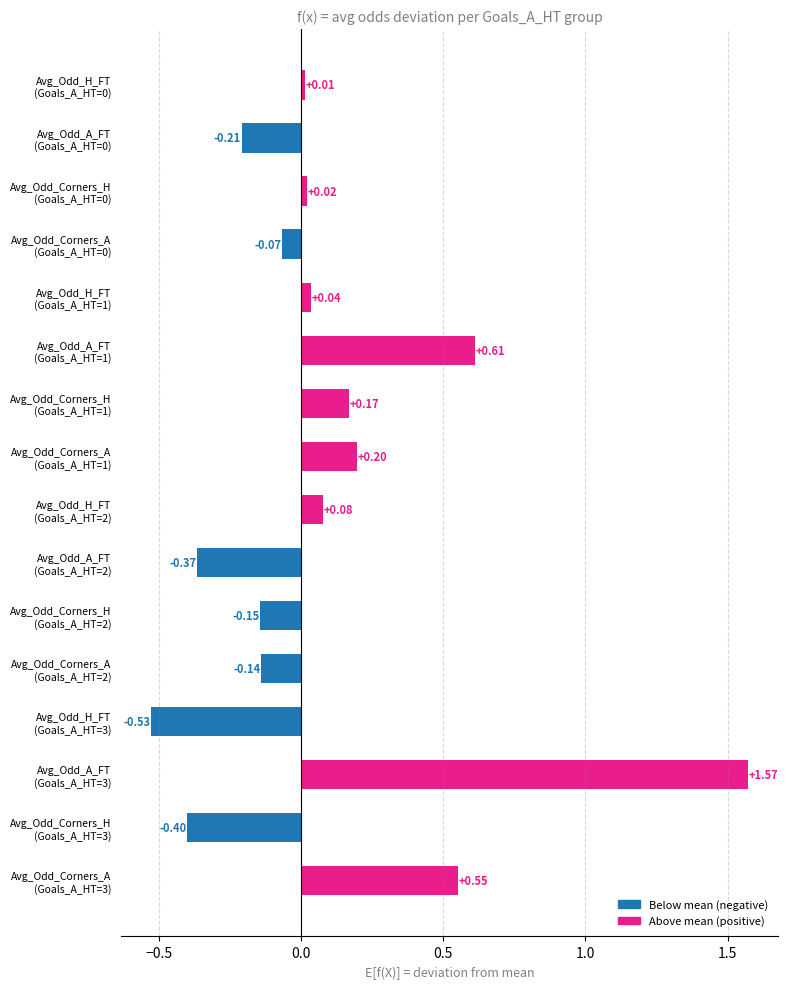

What is the difference between the maximum and second lowest values?

2.0